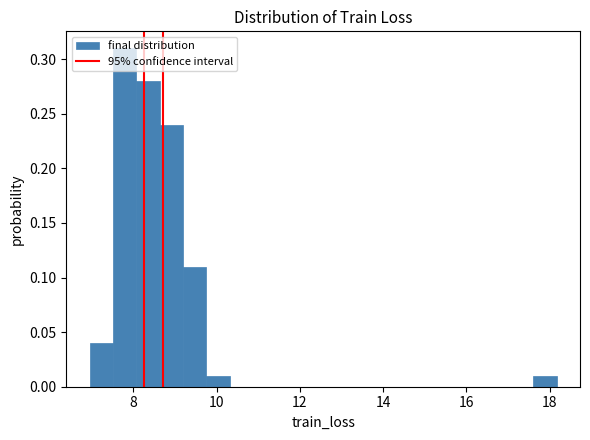

Read against the x-axis, roughly where is the centre of the tallest bar?

7.8